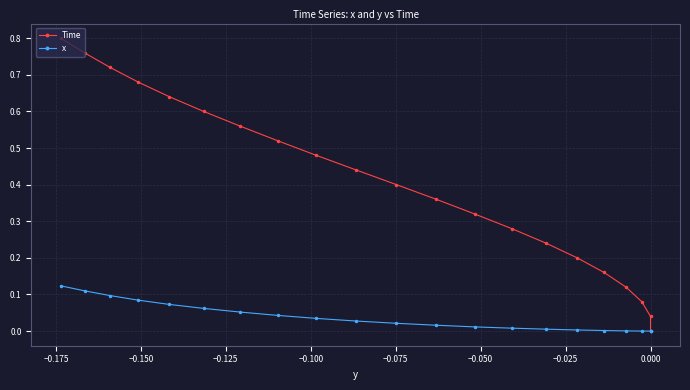

What is the difference between the maximum and minimum values in the Time series?

0.8